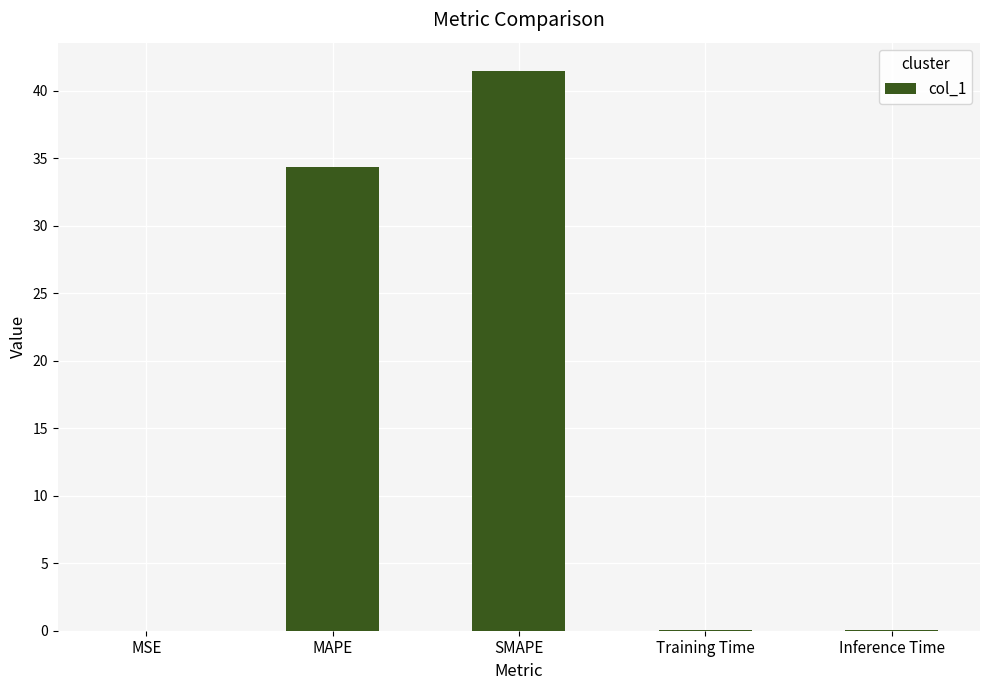

What is the maximum value shown in the chart?

41.5